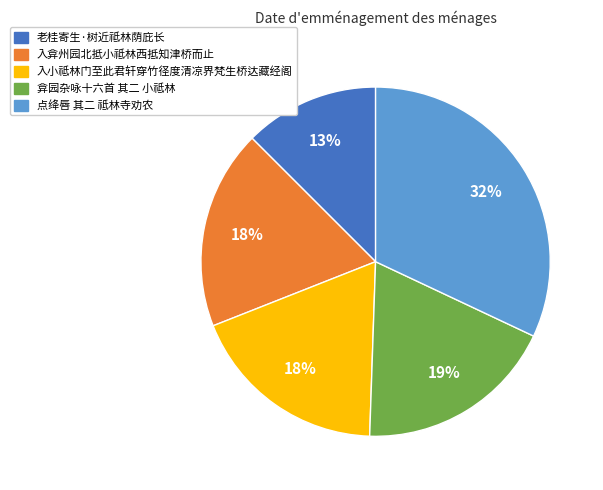

To the nearest percent, what is the difference between the largest and smallest slice percentages?

19%